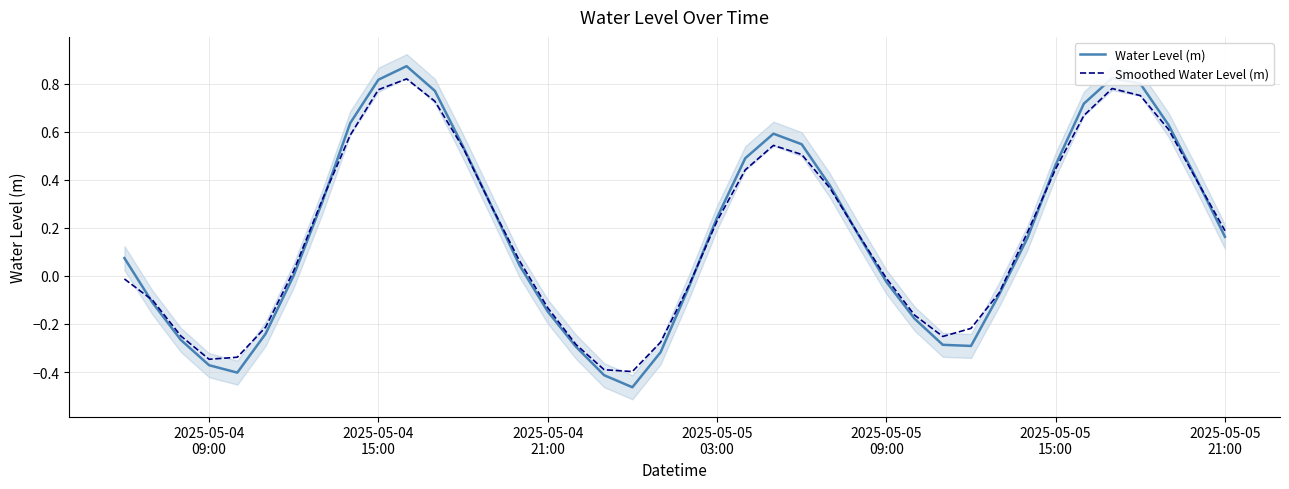

Reading left to right, transcribe all the data shown in this chart.

Water Level (m): 0.1	-0.1	-0.3	-0.4	-0.4	-0.2	0.0	0.3	0.6	0.8	0.9	0.8	0.5	0.3	0.0	-0.1	-0.3	-0.4	-0.5	-0.3	-0.0	0.2	0.5	0.6	0.5	0.4	0.2	-0.0	-0.2	-0.3	-0.3	-0.1	0.2	0.5	0.7	0.8	0.8	0.6	0.4	0.2
Smoothed Water Level (m): -0.0	-0.1	-0.2	-0.3	-0.3	-0.2	0.0	0.3	0.6	0.8	0.8	0.7	0.5	0.3	0.1	-0.1	-0.3	-0.4	-0.4	-0.3	-0.0	0.2	0.4	0.5	0.5	0.4	0.2	-0.0	-0.2	-0.3	-0.2	-0.1	0.2	0.4	0.7	0.8	0.7	0.6	0.4	0.2